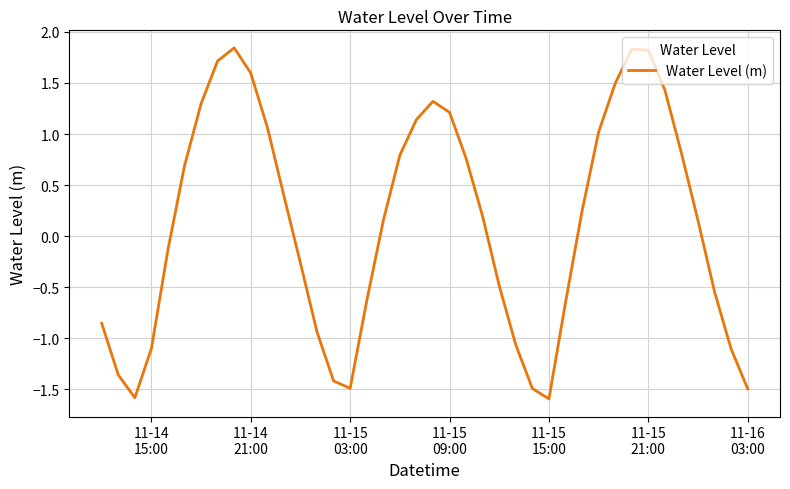

How many negative values are there?

18